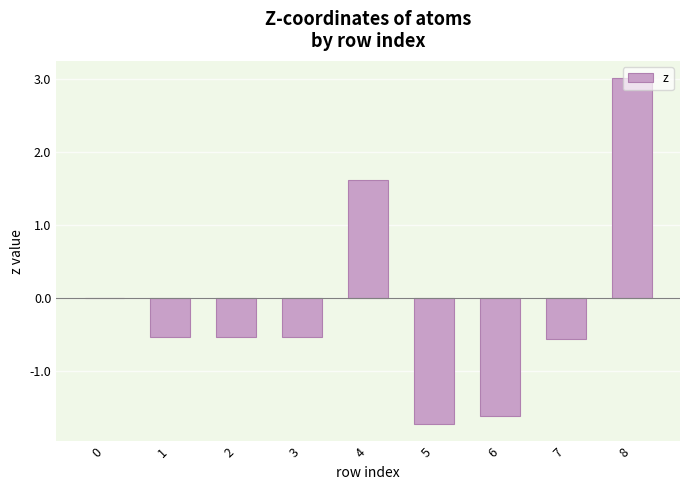

At which category does the chart reach its peak across all series?

8